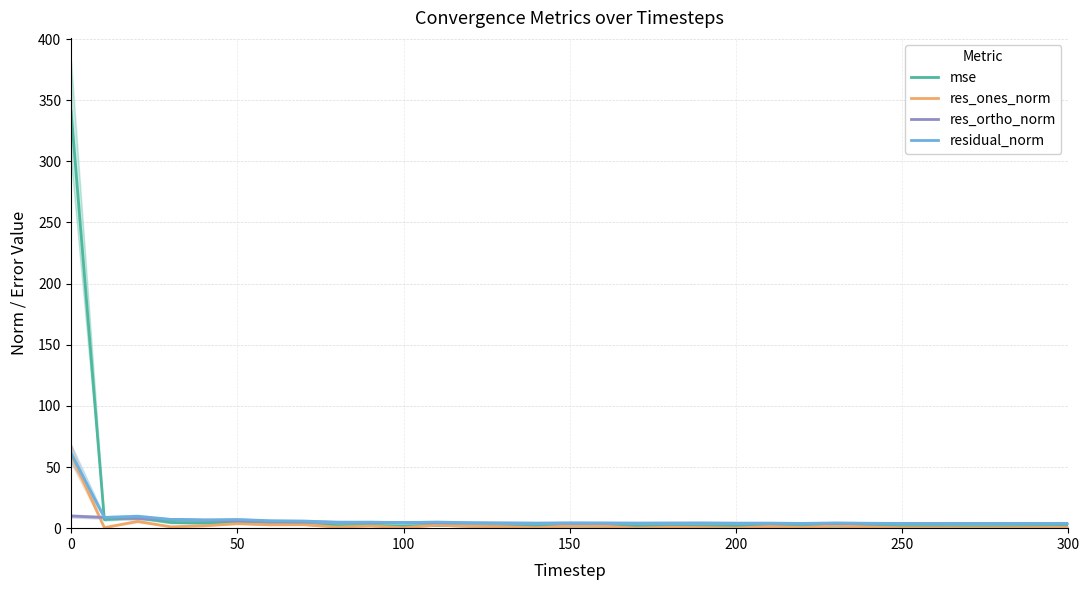

After their last crossing, which series has the higher values: res_ortho_norm or res_ones_norm?

res_ortho_norm